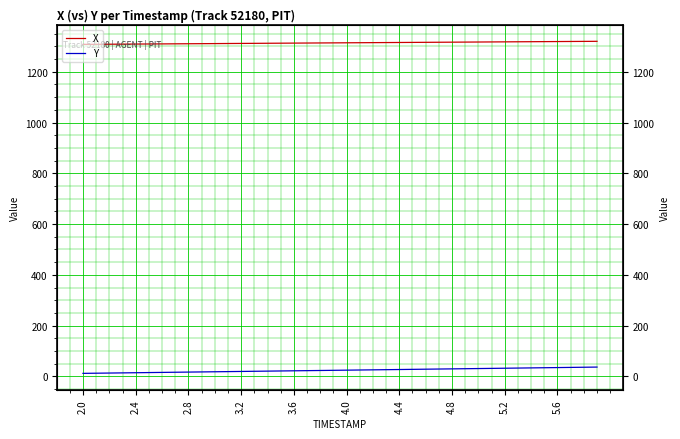

What is the label of the 19th point from the left?

18